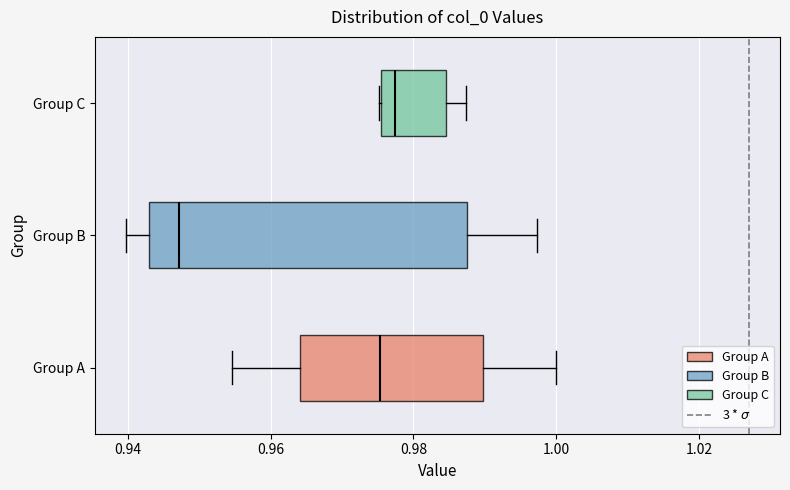

Reading bottom to top, transcribe this box plot: for each box, give where its median line is, the range the box spans, and where its two whiskers end, as read against the x-axis. The values are not printed on the chart, so give them approximately, as read against the axis.

Group A: median 0.976, box 0.964 to 0.990, whiskers 0.954 to 1.000
Group B: median 0.948, box 0.942 to 0.988, whiskers 0.940 to 0.998
Group C: median 0.978, box 0.976 to 0.984, whiskers 0.976 to 0.988